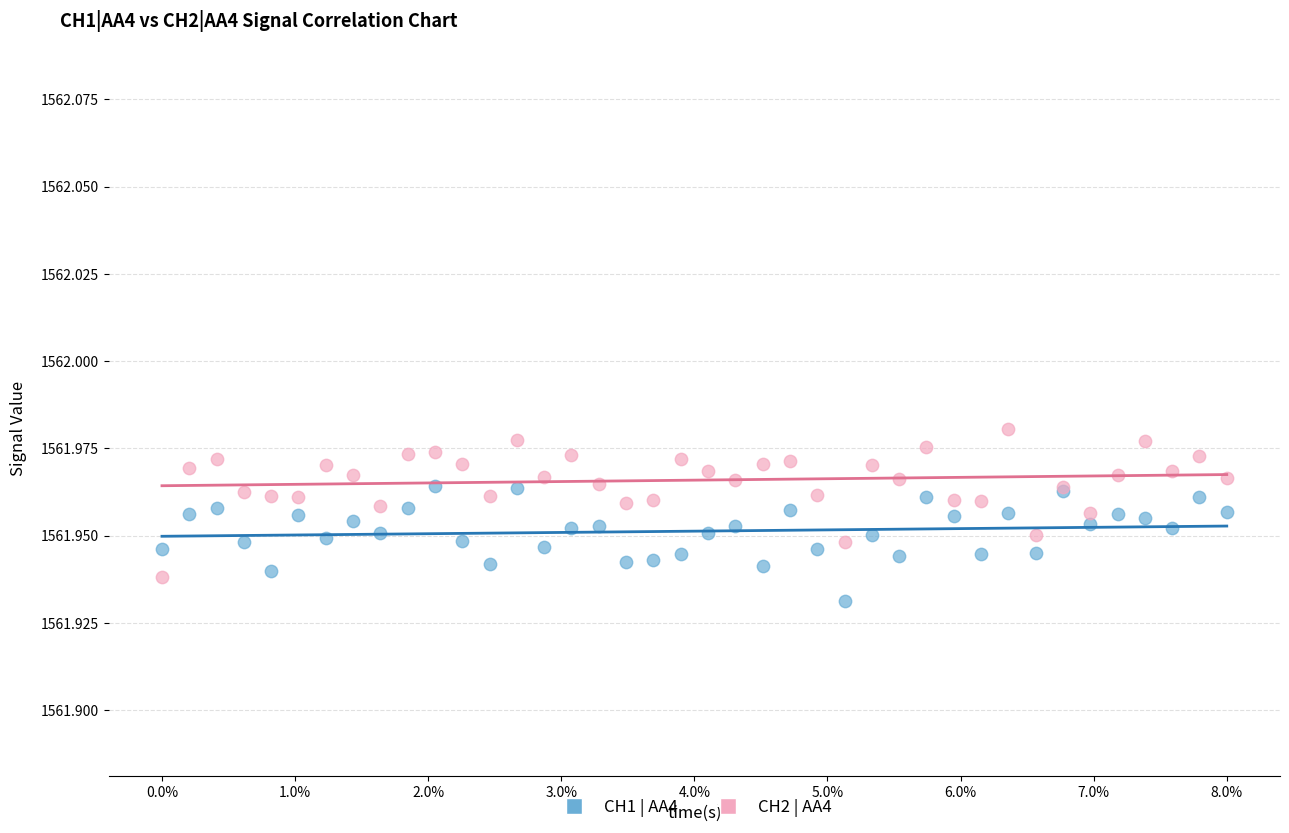

Which series reaches the maximum Y coordinate?

CH2 | AA4